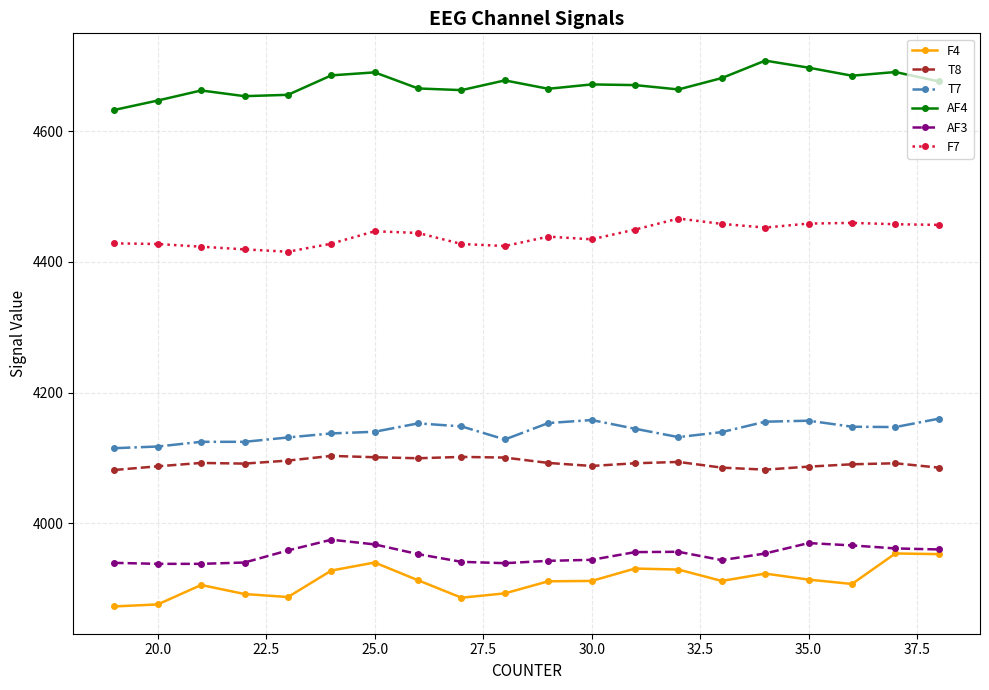

List the series in order of their peak value, highest first.

AF4, F7, T7, T8, AF3, F4